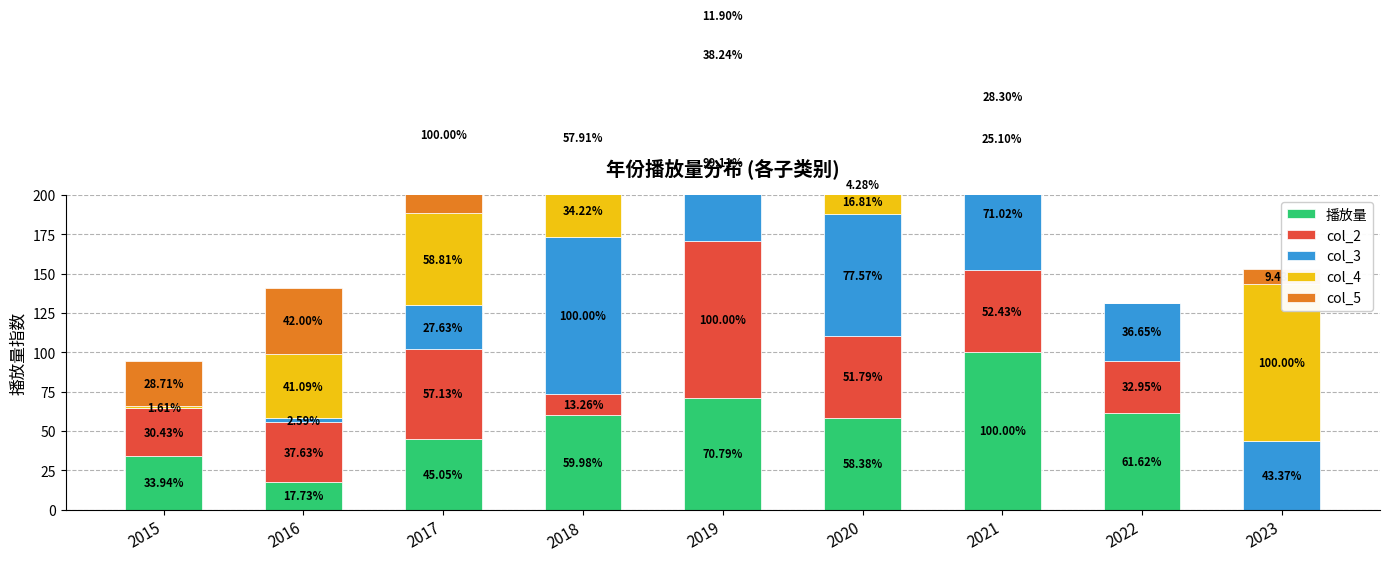

What is the difference between the highest and lowest values at 2018?

86.7